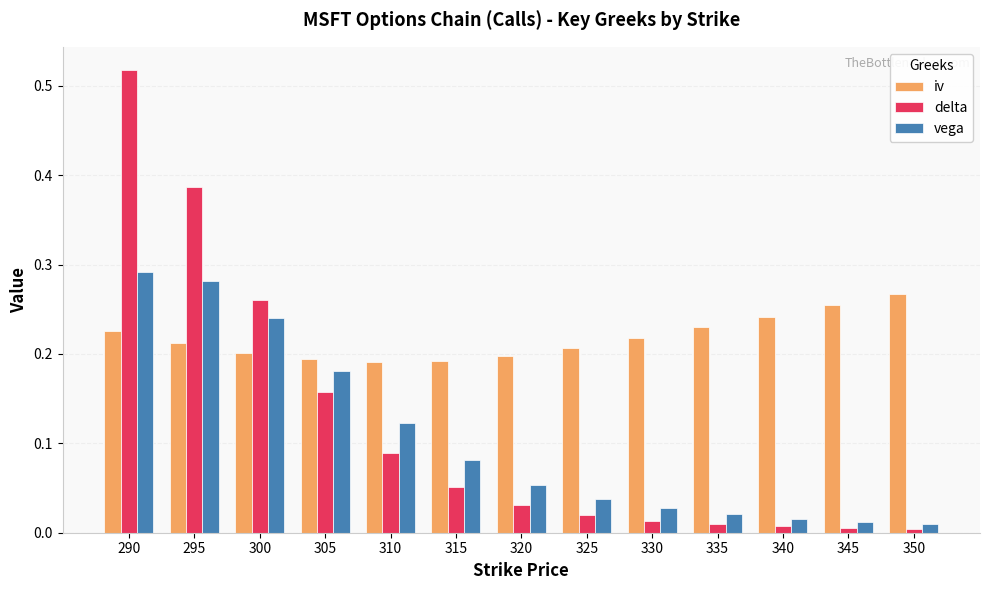

At which category is the sum across all series the highest?

290